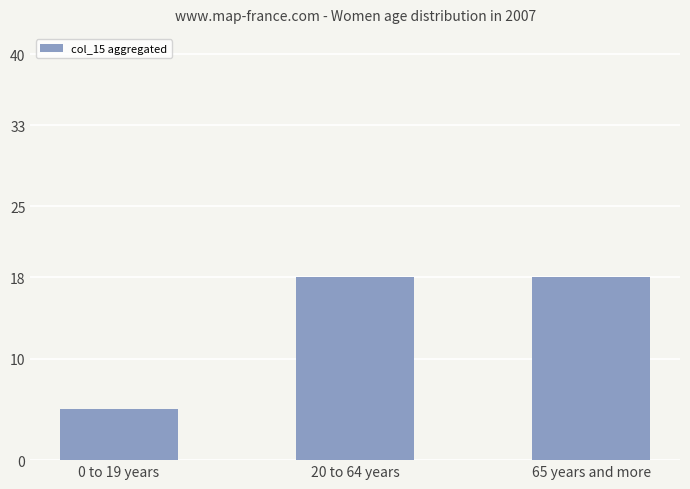

The chart shows a value of 5 at 0 to 19 years. True or false?

True